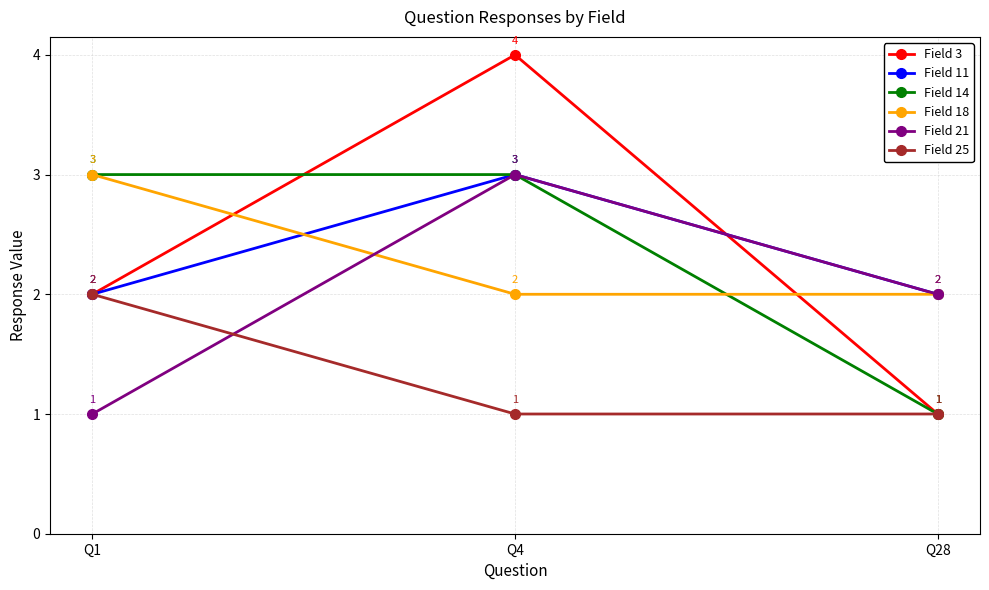

Which label corresponds to the largest value in the chart?

Q4